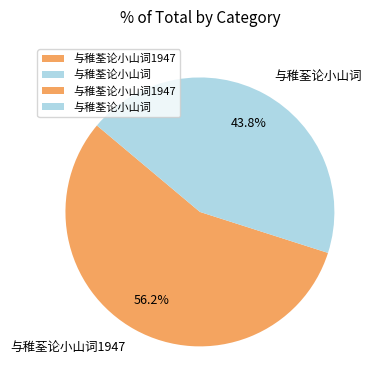

What is the majority slice?

与稚荃论小山词1947